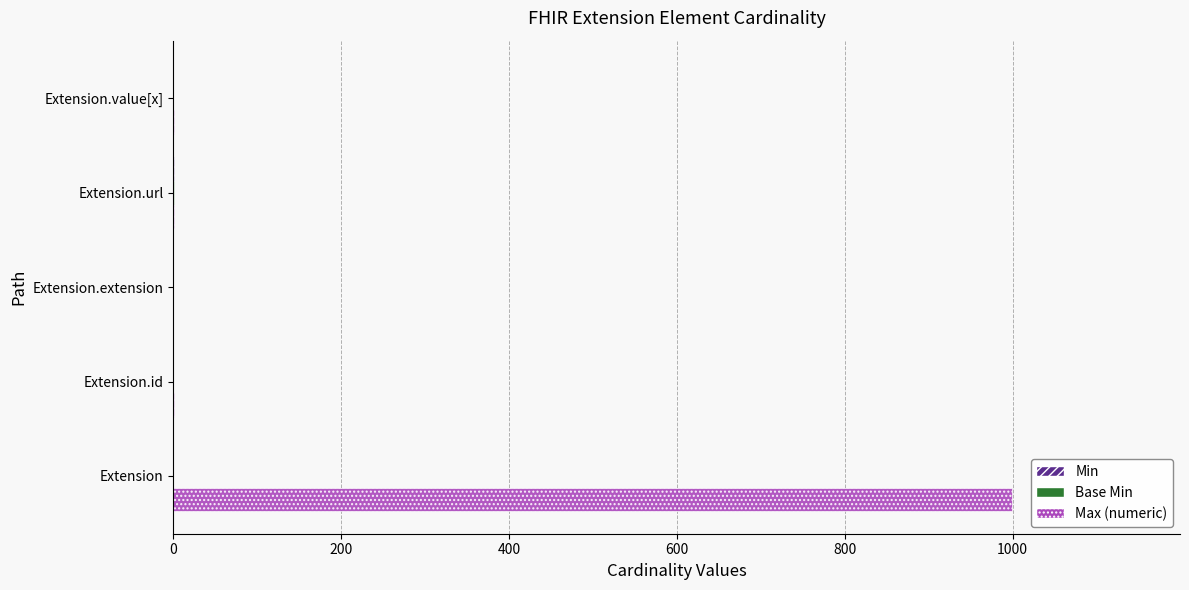

How many categories are shown in the chart?

5